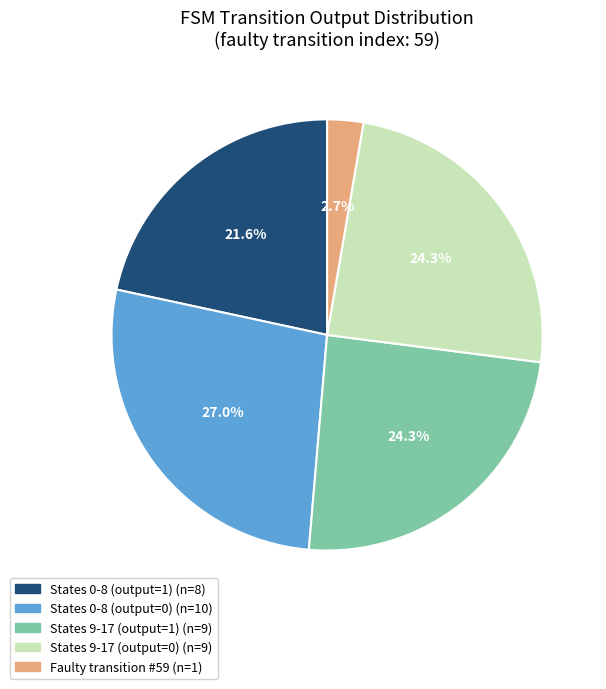

Does any single category account for the majority?

No